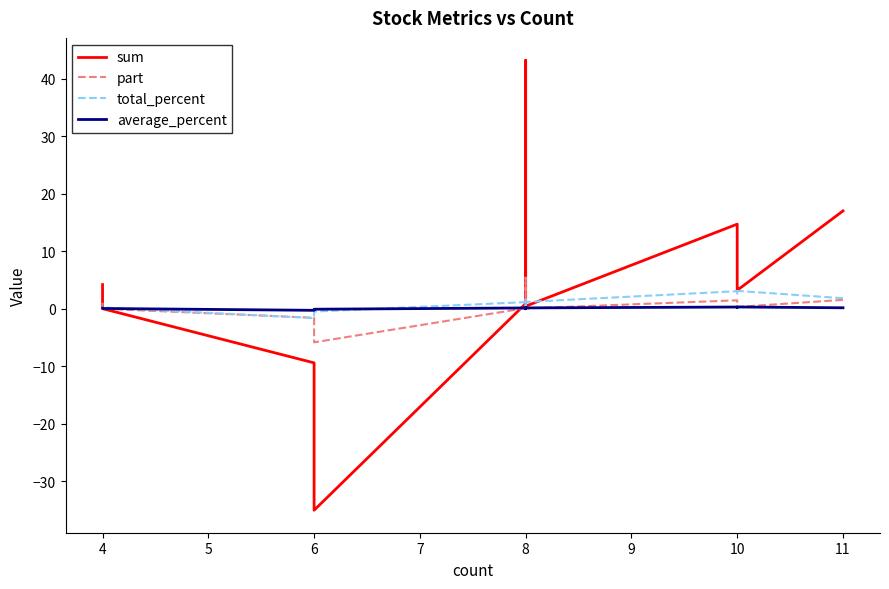

Between 8 and 6, which is larger?

8